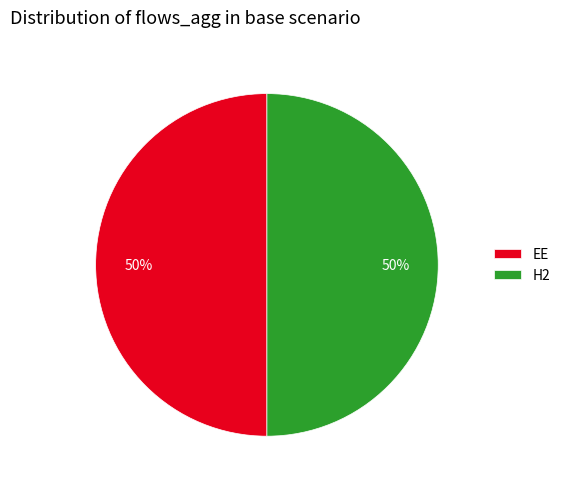

Do EE and H2 together represent more than half of the pie?

Yes